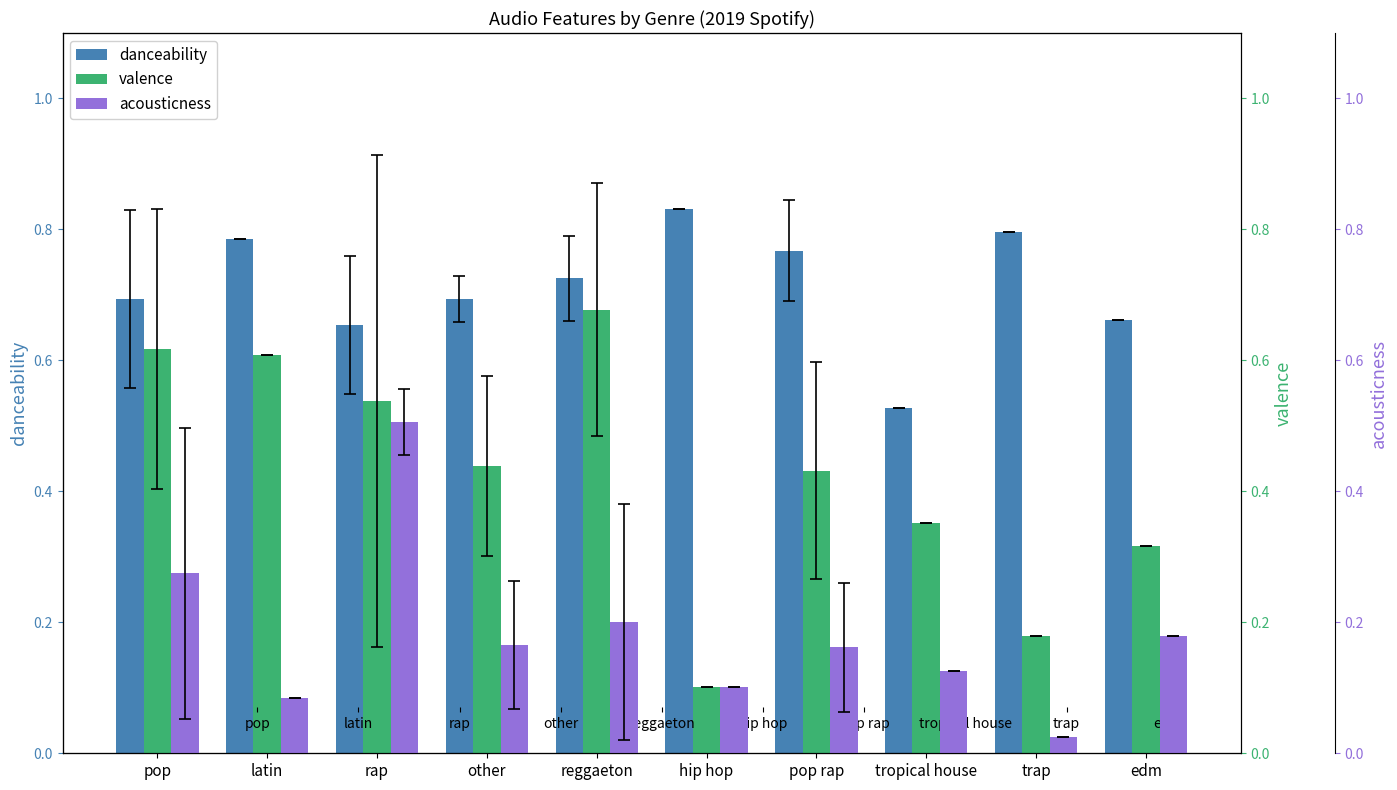

What is the value of the valence bar at the 4th from the left?

0.4